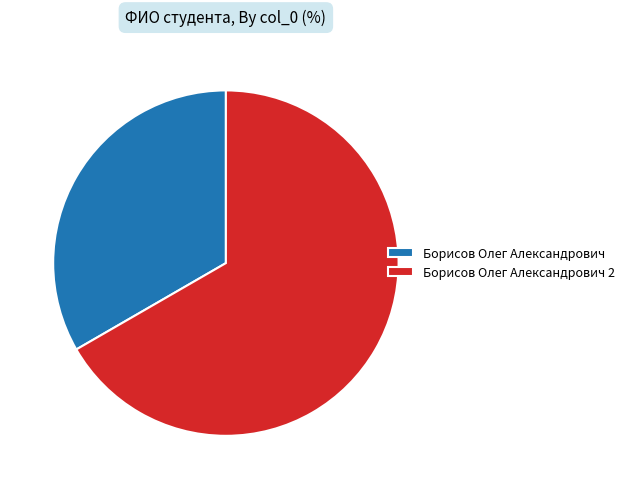

How many segments does this pie chart have?

2